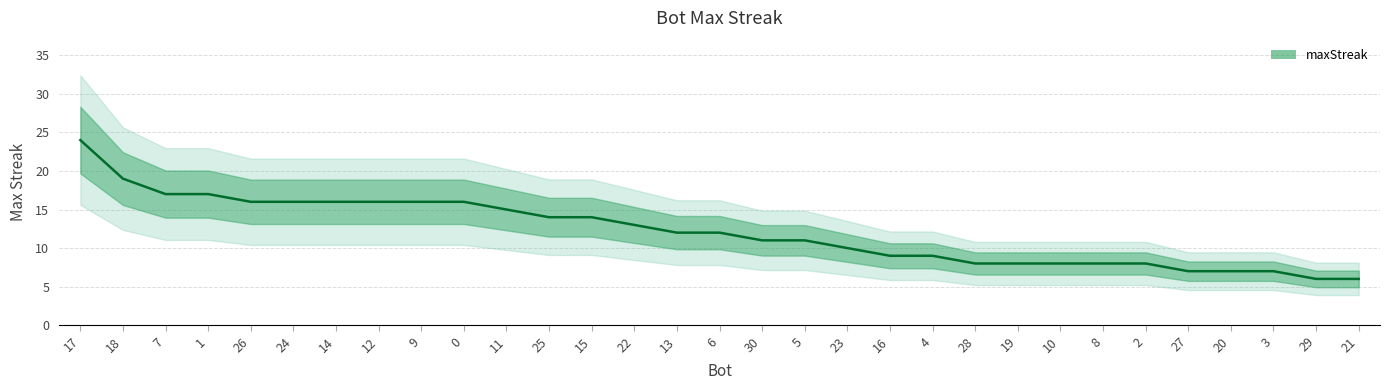

Is it true that the value at 30 is 18?

False